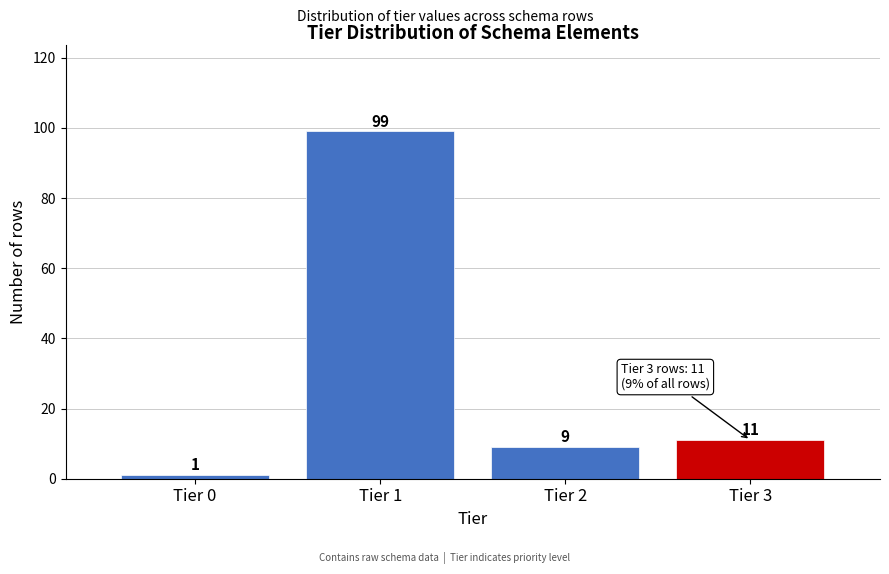

Reading right to left, what are all the values shown in this chart?

Tier 3=11	Tier 2=9	Tier 1=99	Tier 0=1